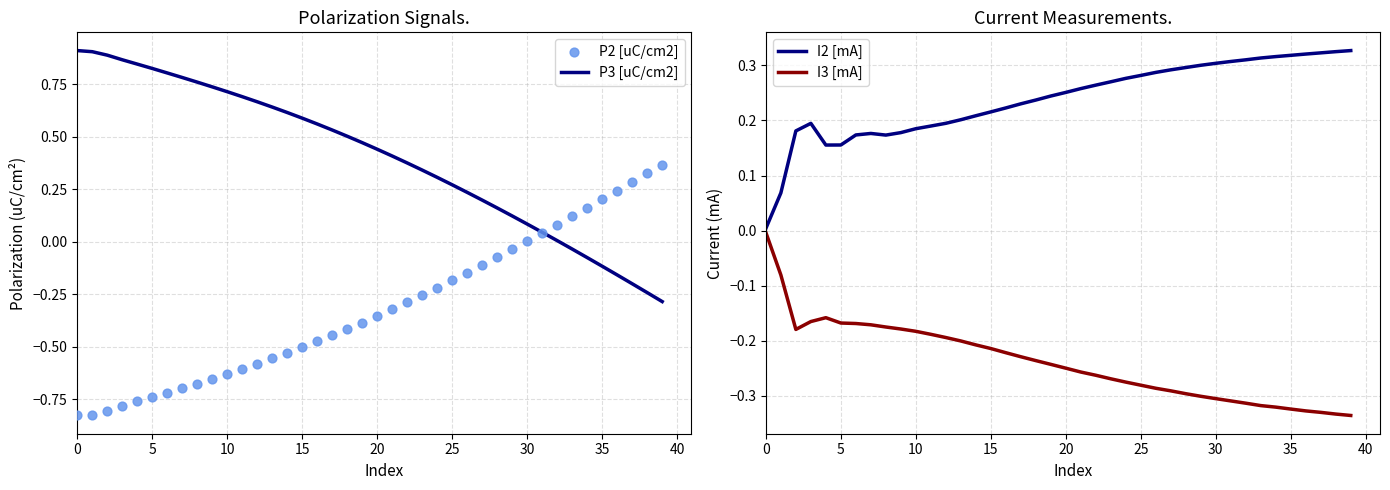

Which series has the widest spread of Y values?

P3 [uC/cm2]